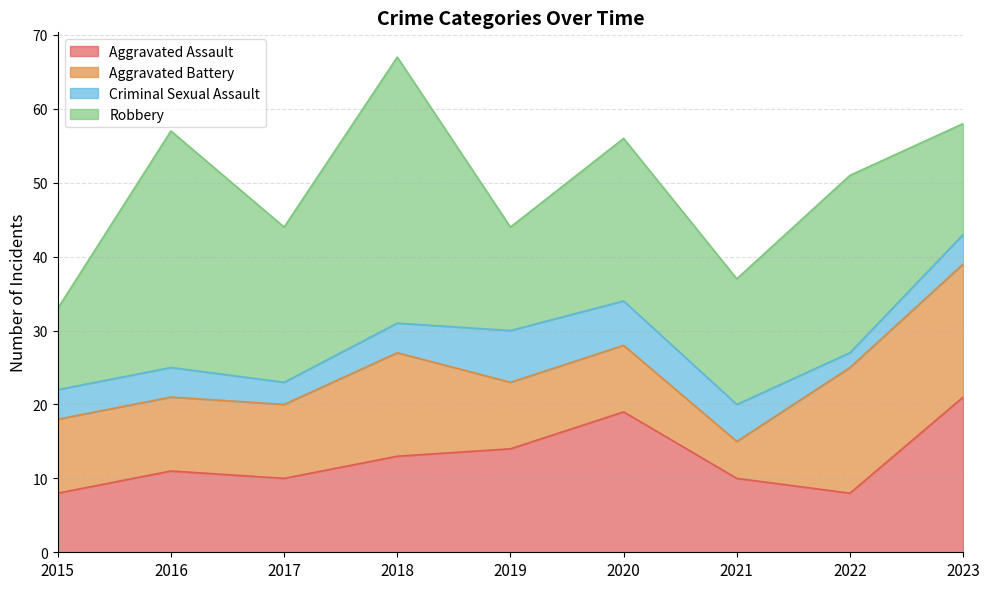

Where is the first local maximum for Aggravated Assault?

2016